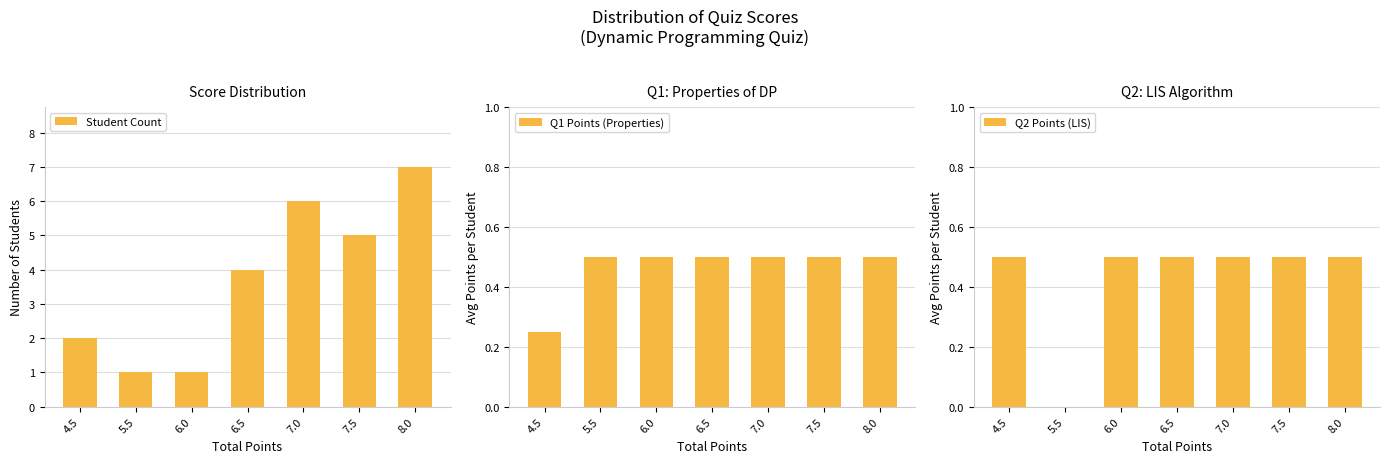

Which has a higher value, 6.0 or 8.0?

8.0